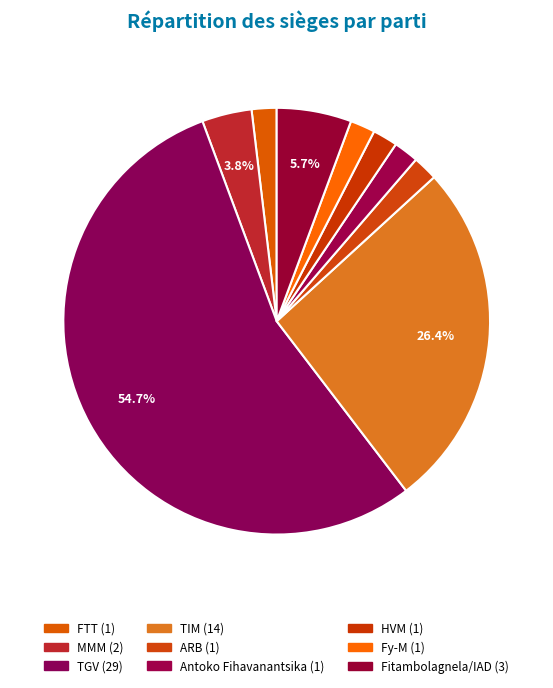

How many slices are in this pie chart?

9